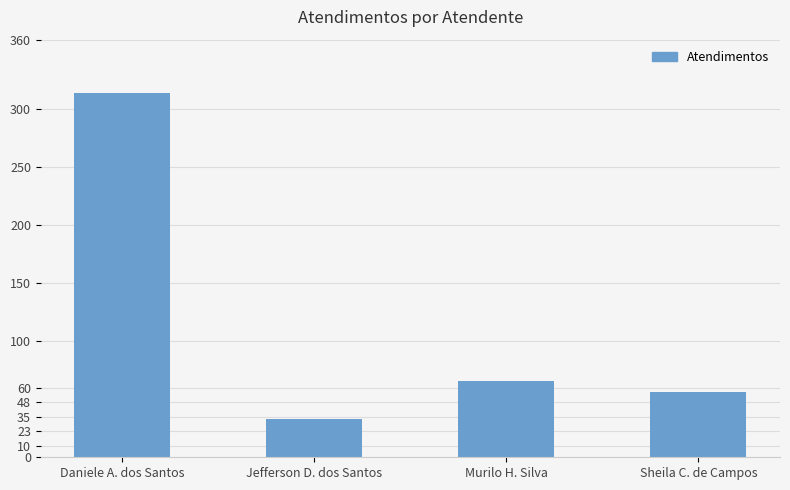

What is the greatest value displayed?

314